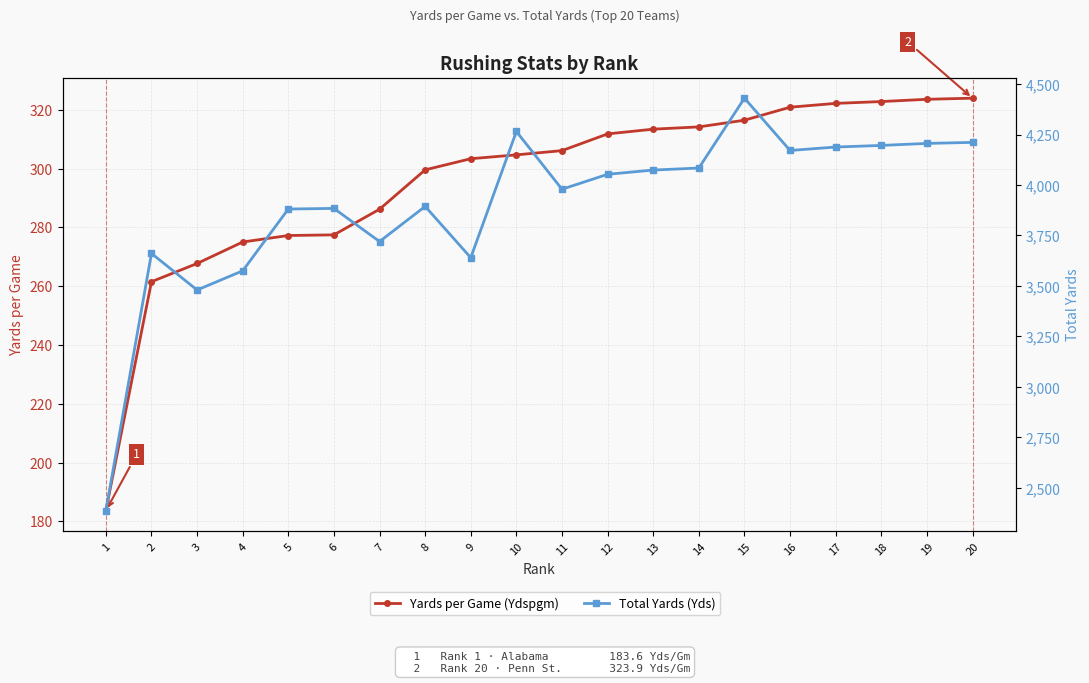

At which label is Total Yards (Yds) closest to 3408?

3